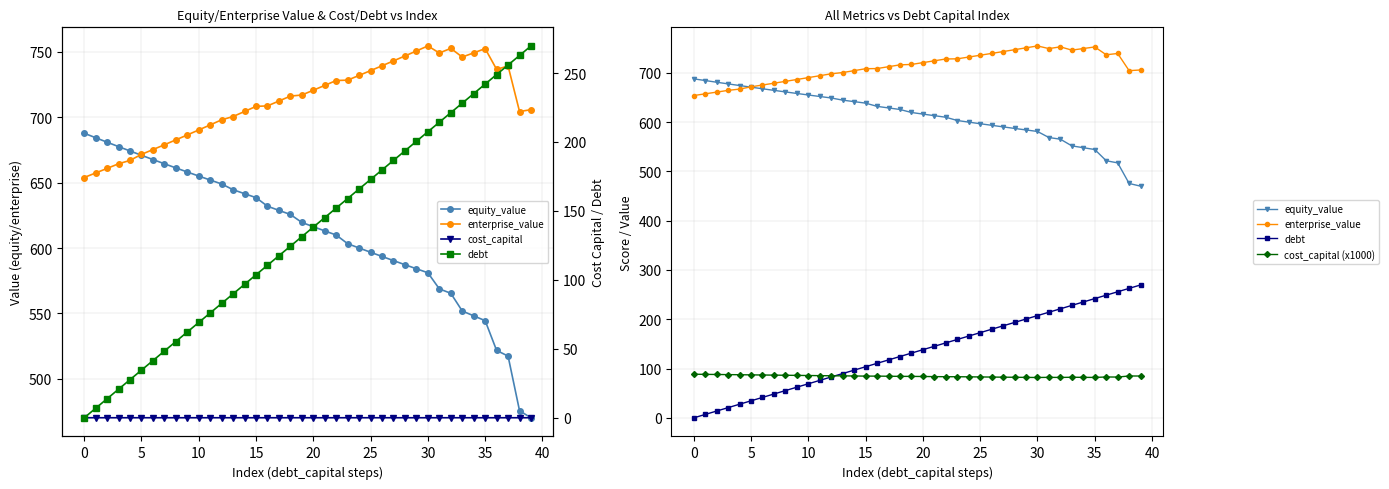

What is the sum of the equity_value values at 33 and 32?

1117.2